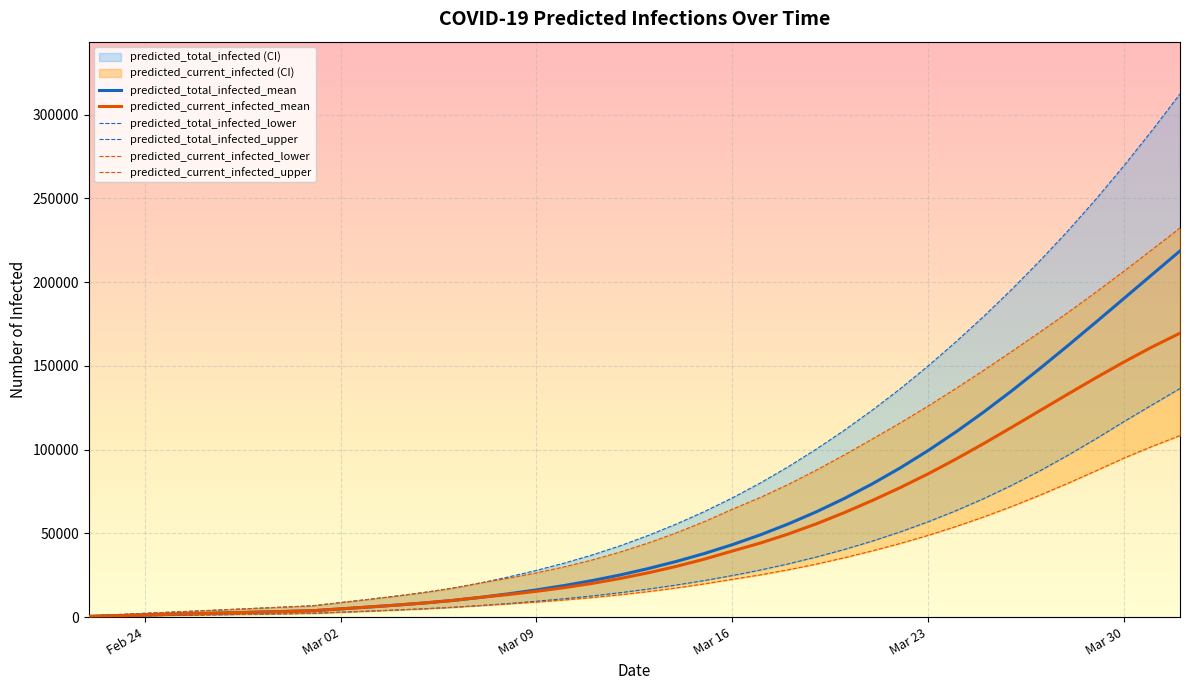

True or false: predicted_total_infected_mean has more than 0 interior local peaks.

False